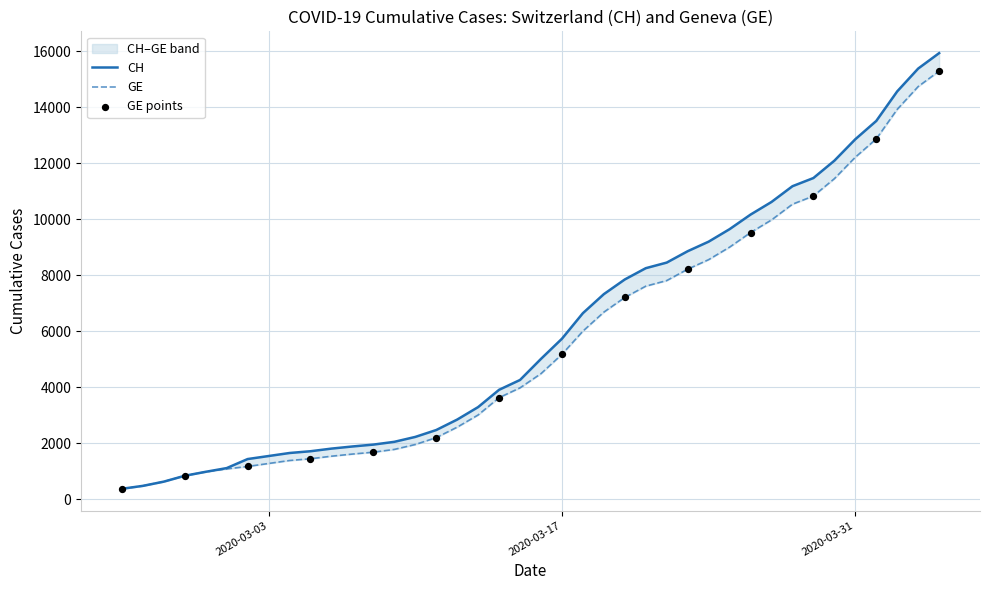

Which series has the widest spread of Y values?

CH